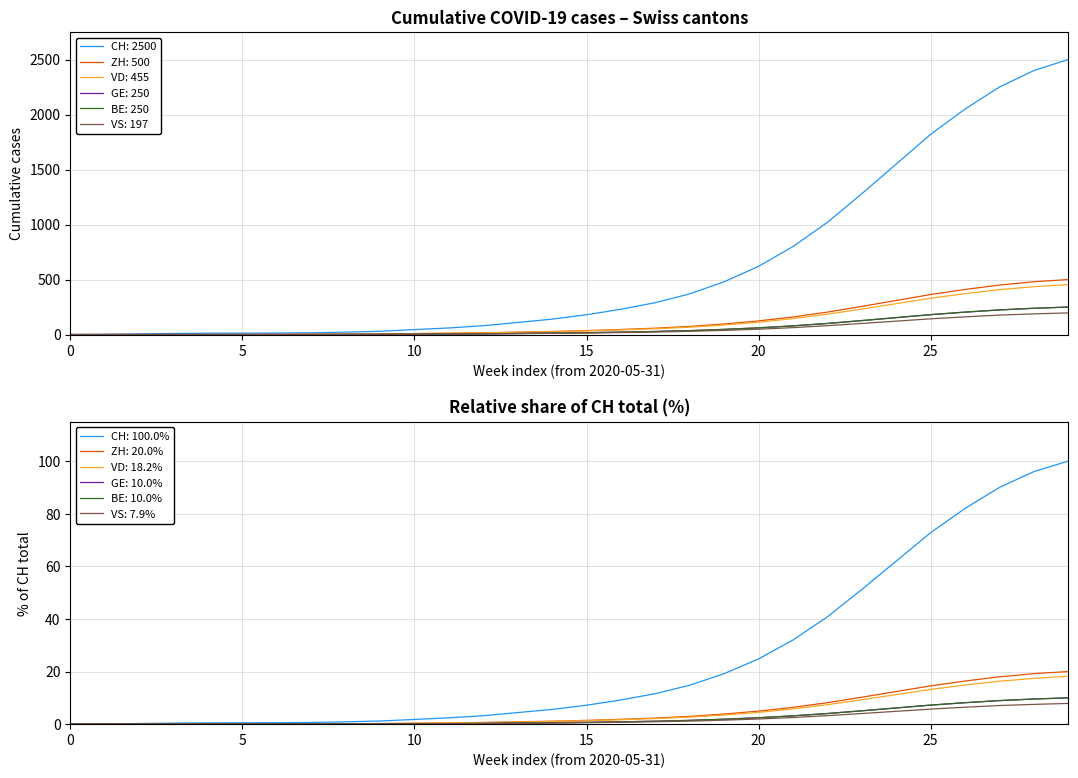

Does the chart have visible grid lines?

Yes